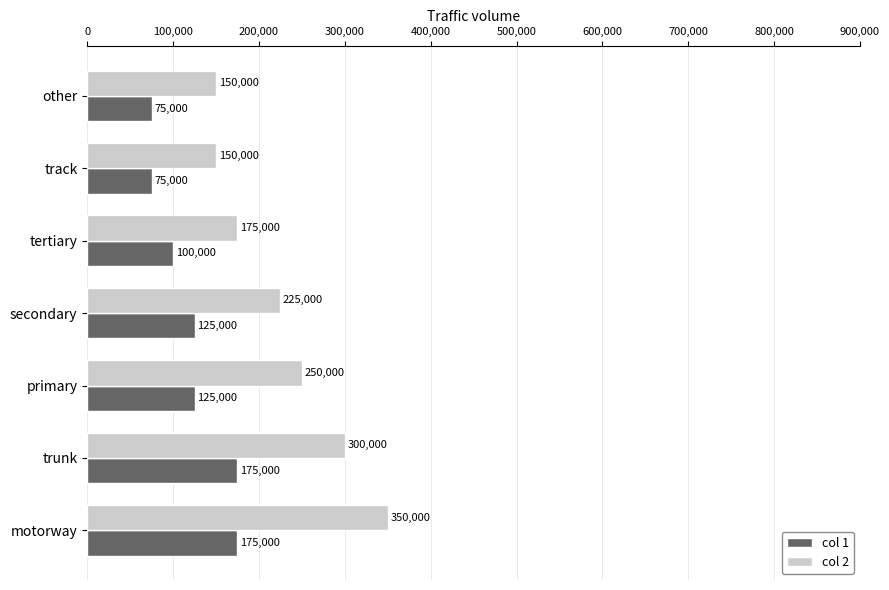

What is the sum of all col 1 values?

850000